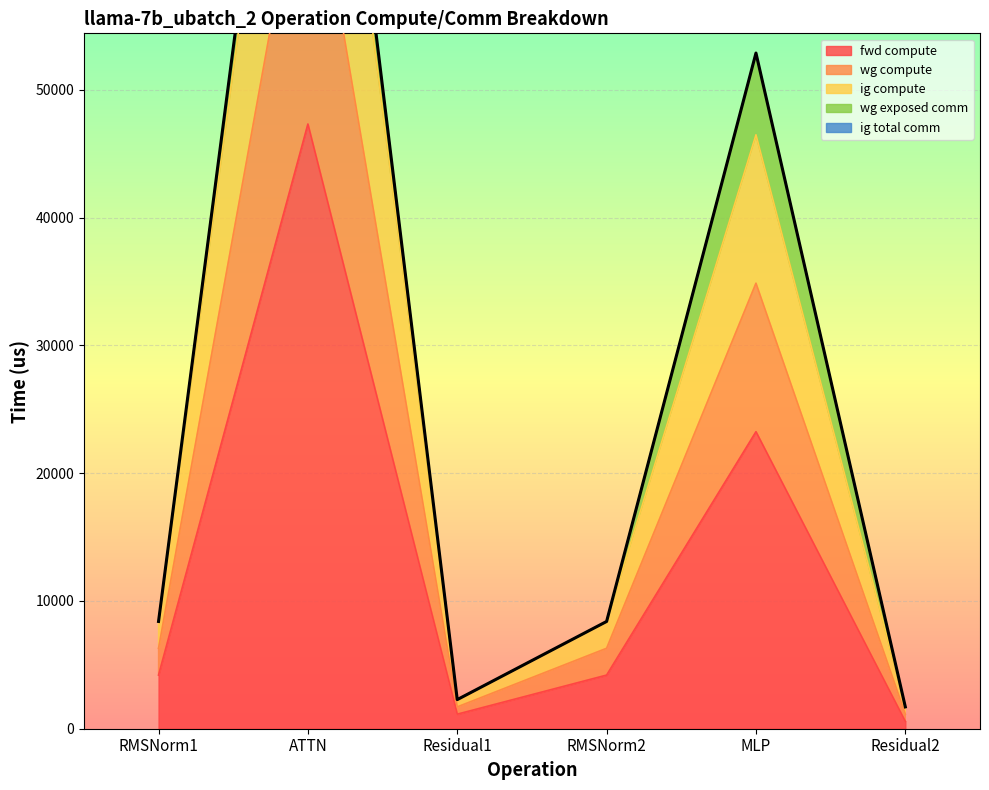

What is the sum of the fwd compute values at RMSNorm2 and ATTN?

51519.1